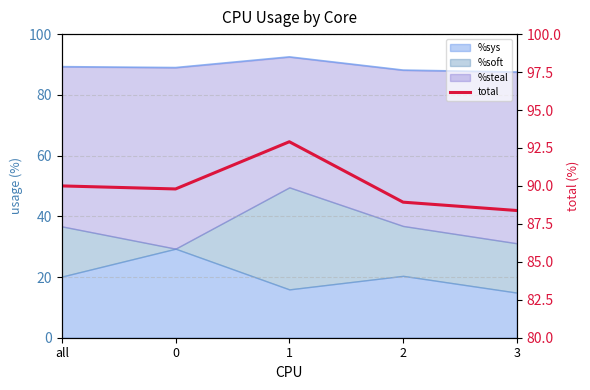

Is it true that the value at 2 is 88.9?

True